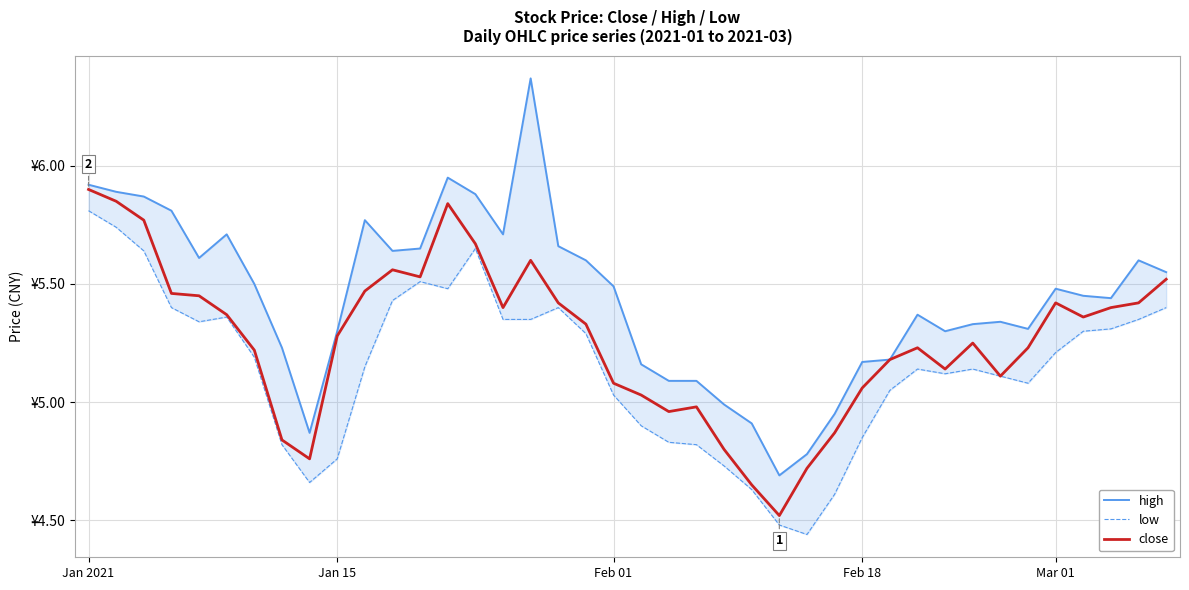

What is the difference between the second highest and minimum values in the close series?

1.3